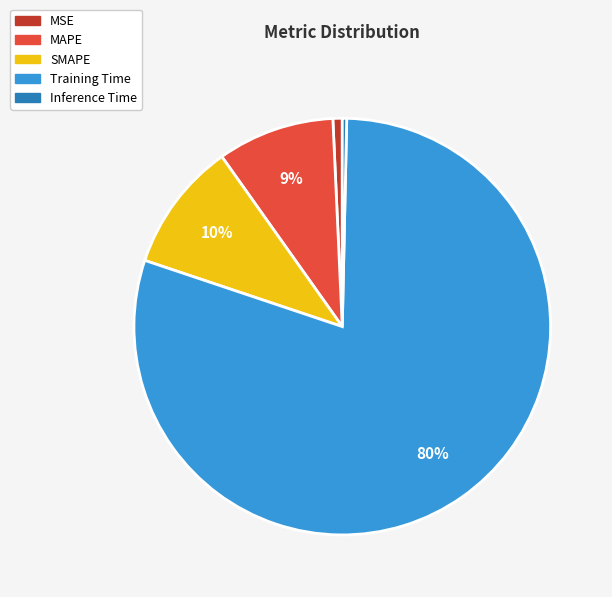

What is the largest slice in the pie chart?

Training Time